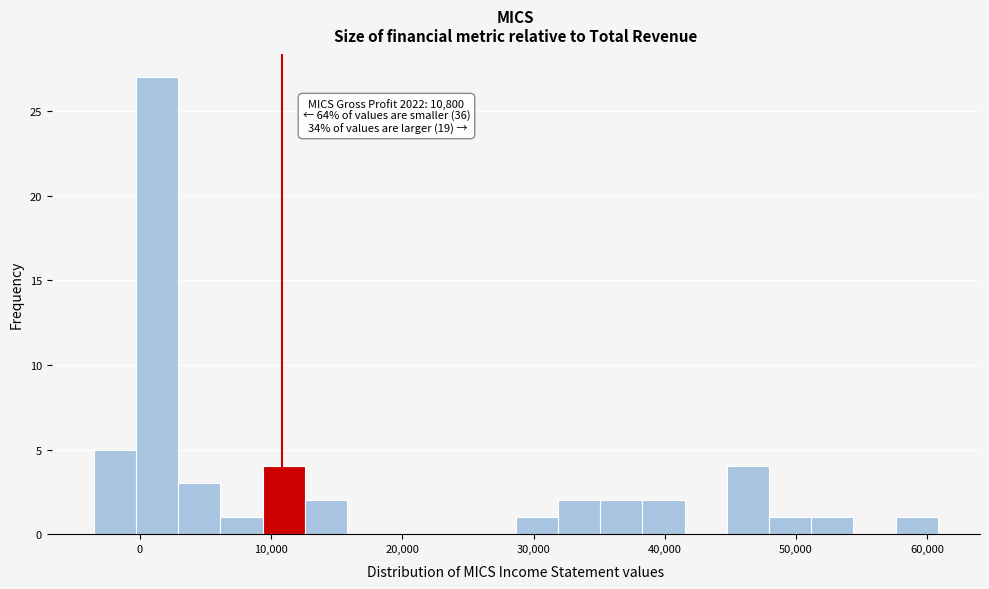

Read against the x-axis, roughly where is the centre of the tallest bar?

1000